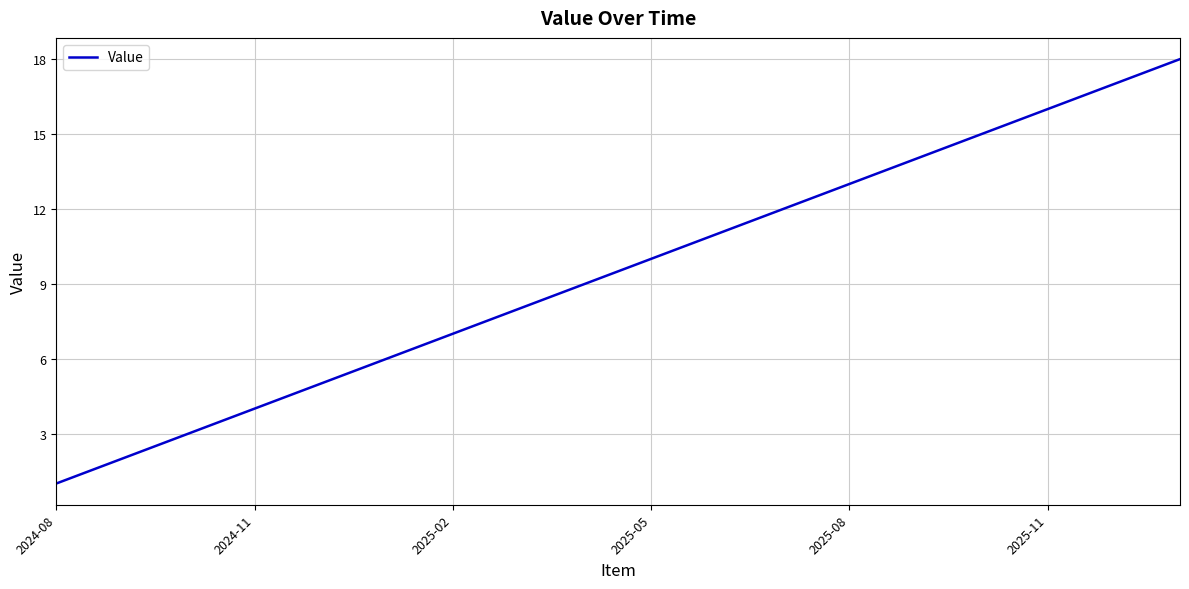

True or false: there are more than 1 points higher than both neighbors.

False